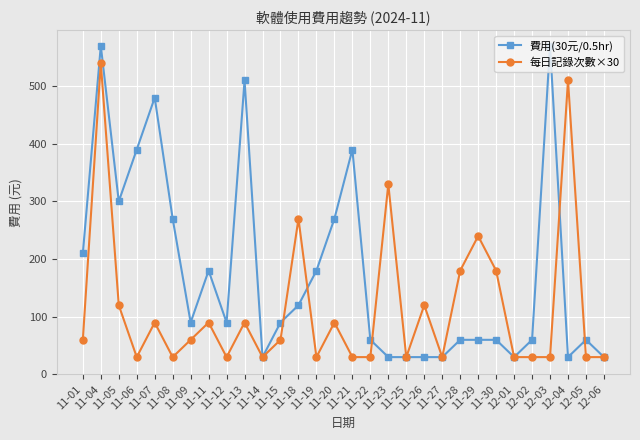

Reading left to right, extract all data points from this chart.

費用(30元/0.5hr): 210	570	300	390	480	270	90	180	90	510	30	90	120	180	270	390	60	30	30	30	30	60	60	60	30	60	570	30	60	30
每日記錄次數×30: 60	540	120	30	90	30	60	90	30	90	30	60	270	30	90	30	30	330	30	120	30	180	240	180	30	30	30	510	30	30